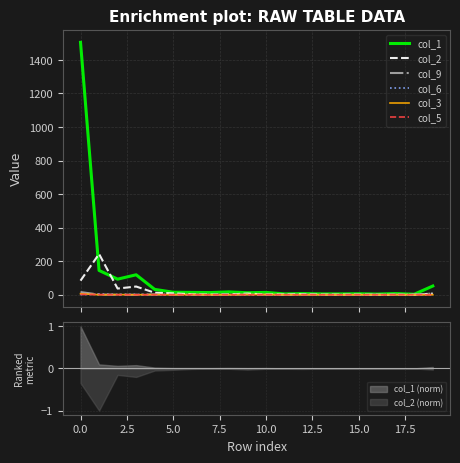

At how many categories does at least one series exceed 681?

1